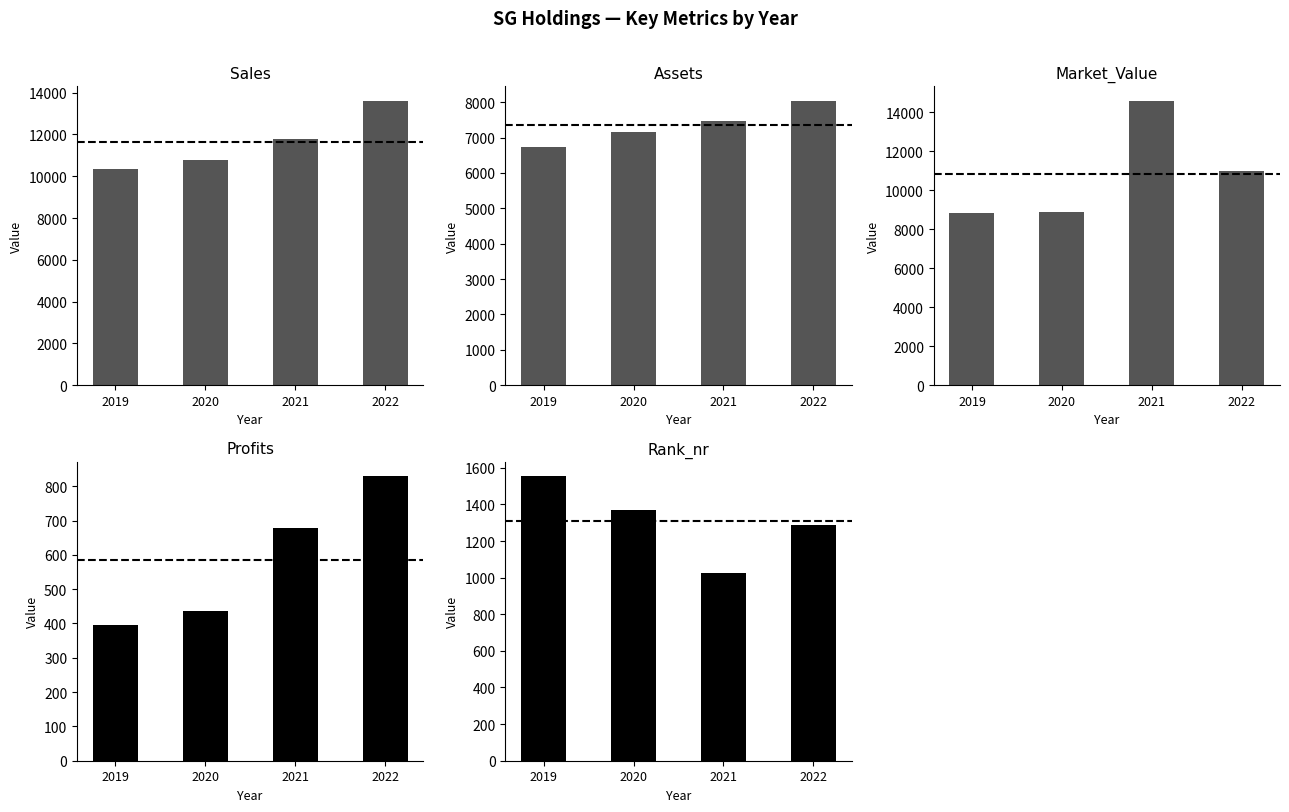

List the labels in order of Market_Value value, smallest first.

2019, 2020, 2022, 2021